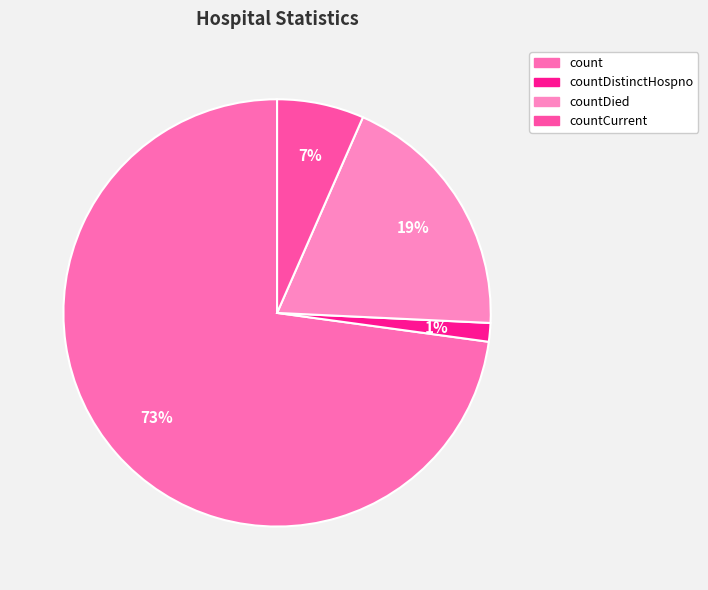

How many slices are in this pie chart?

4